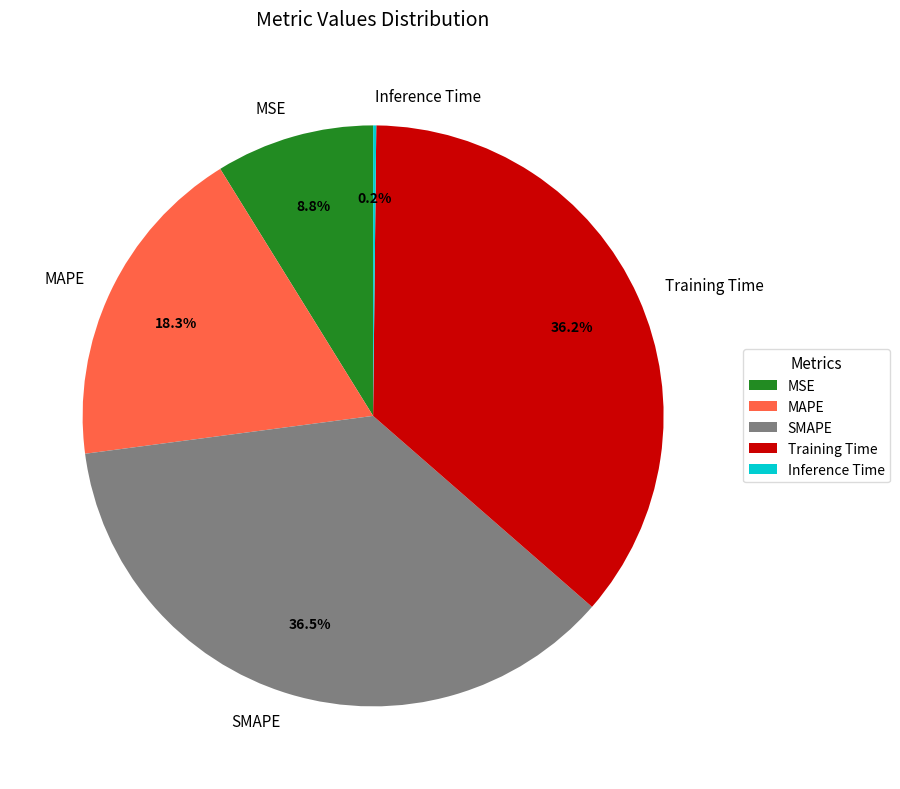

Between MSE and MAPE, which is larger?

MAPE